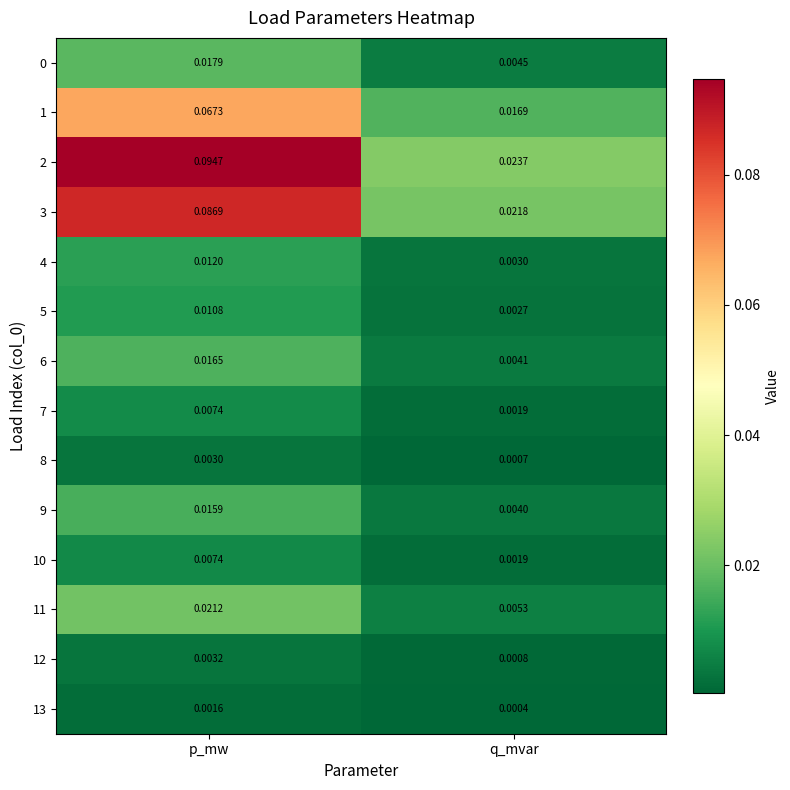

At which label is 13 closest to 0?

q_mvar